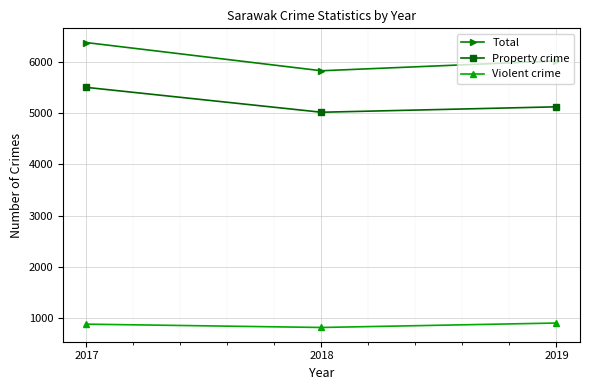

What is the sum of the Total values at 2017 and 2019?

12404